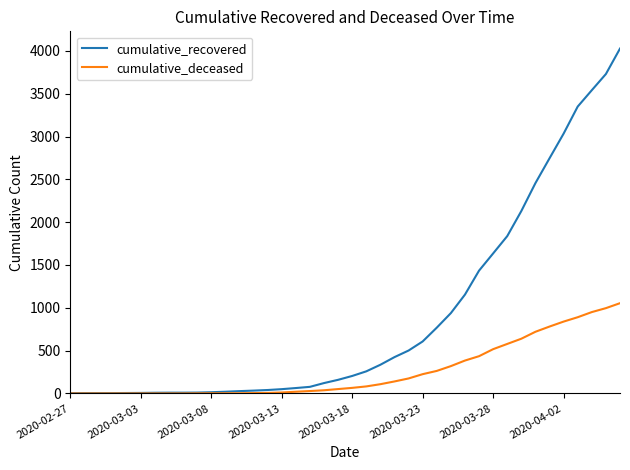

What is the greatest value displayed?

4027